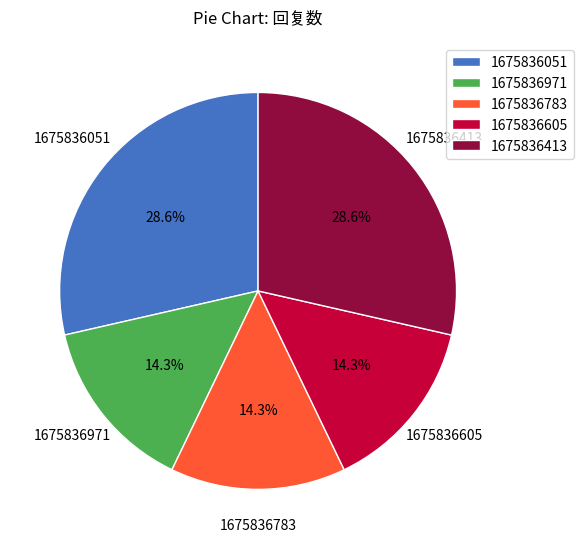

Does 1675836605 account for over 50% of the chart?

No